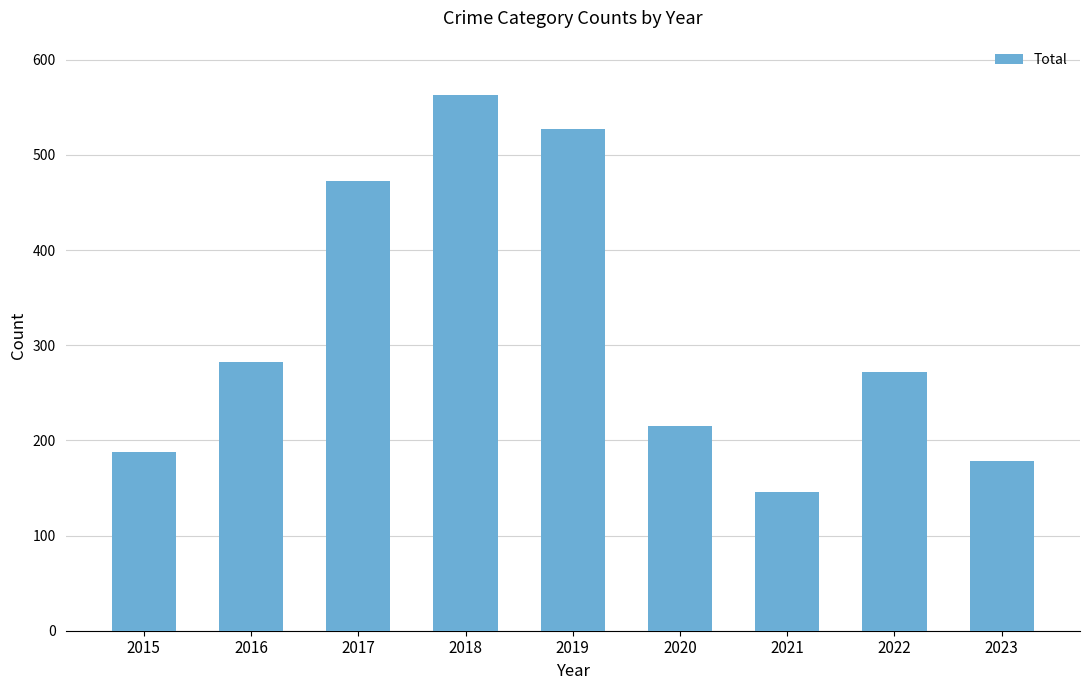

Reading left to right, what are all the values shown in this chart?

2015=188	2016=282	2017=473	2018=563	2019=527	2020=215	2021=146	2022=272	2023=178